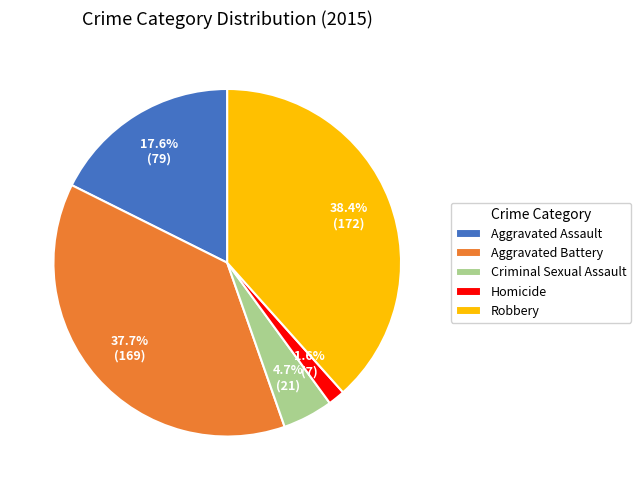

To the nearest percent, what portion does Aggravated Assault represent?

18%